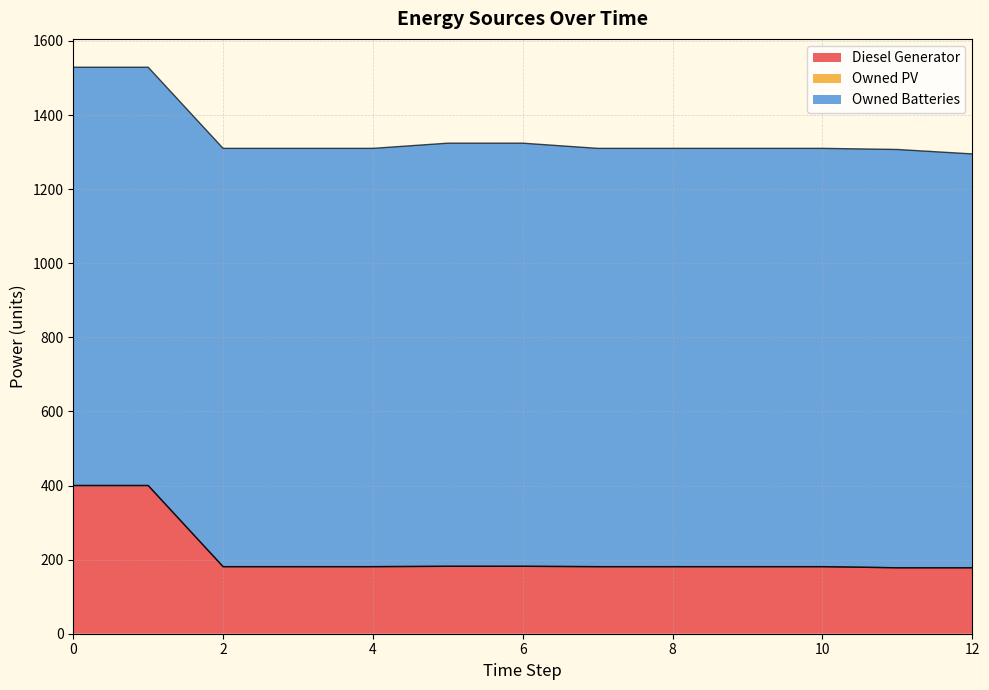

Which series has the widest spread of values?

Diesel Generator